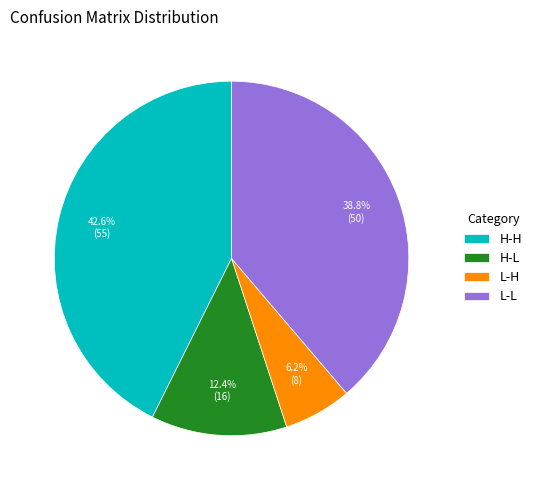

Do L-L and H-L together represent more than half of the pie?

Yes